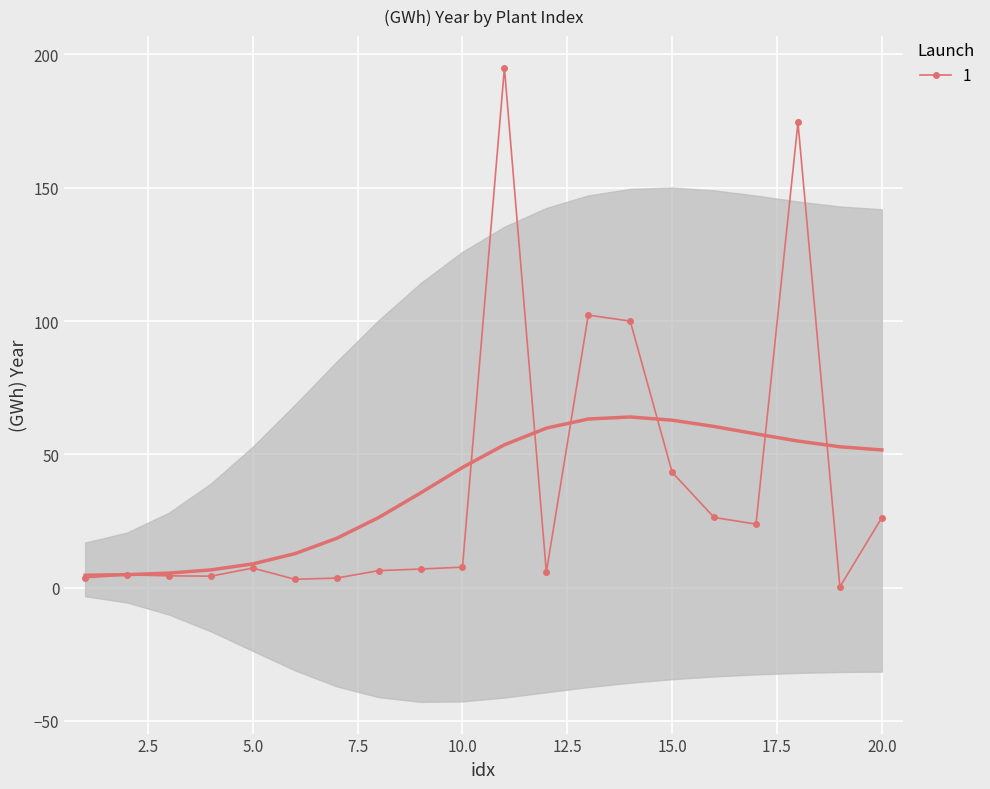

List the labels in order of value, smallest first.

19, 6, 7, 1, 4, 3, 2, 12, 8, 9, 5, 10, 17, 20, 16, 15, 14, 13, 18, 11